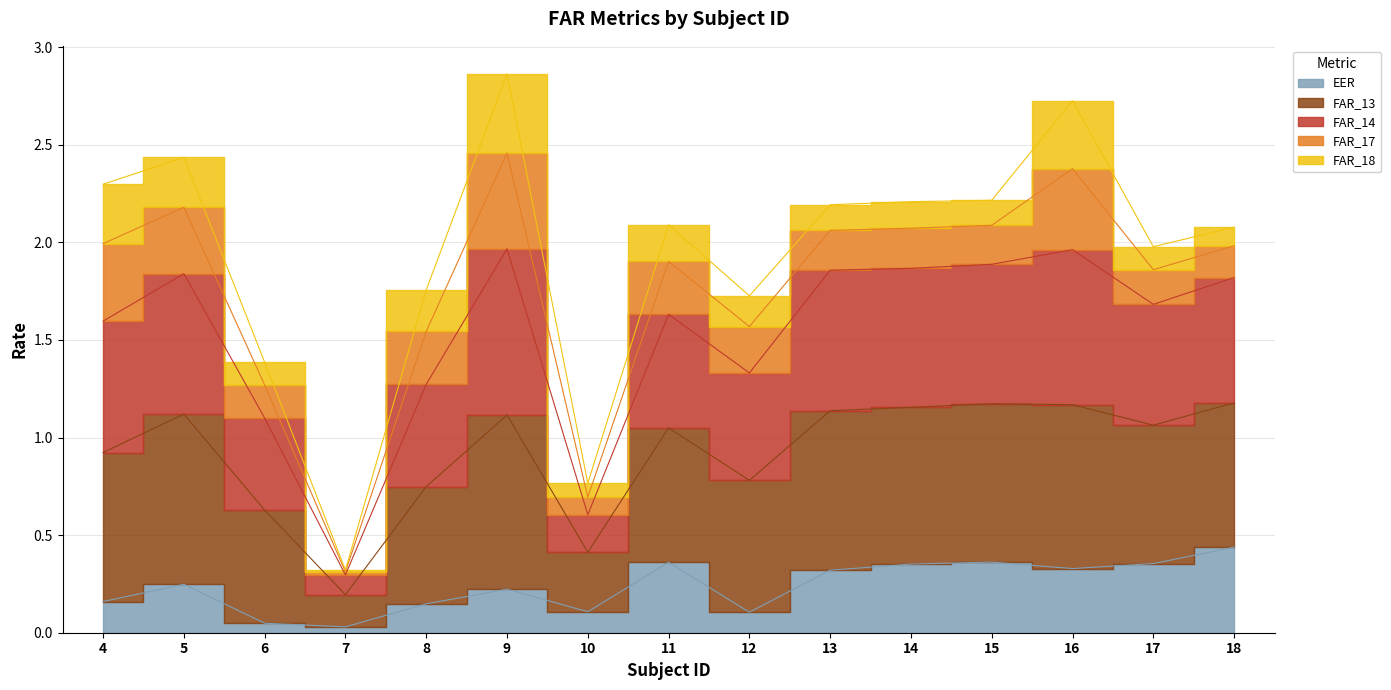

Which category has the lowest value across all series?

7